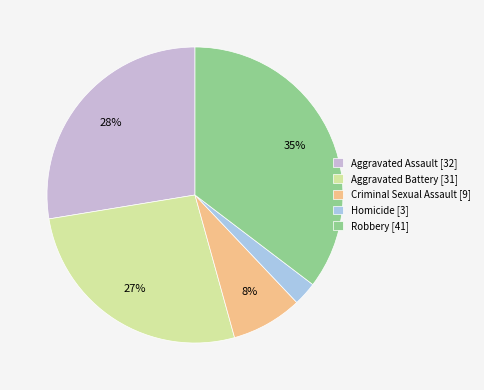

Is it true that Robbery is 35% of the pie?

True